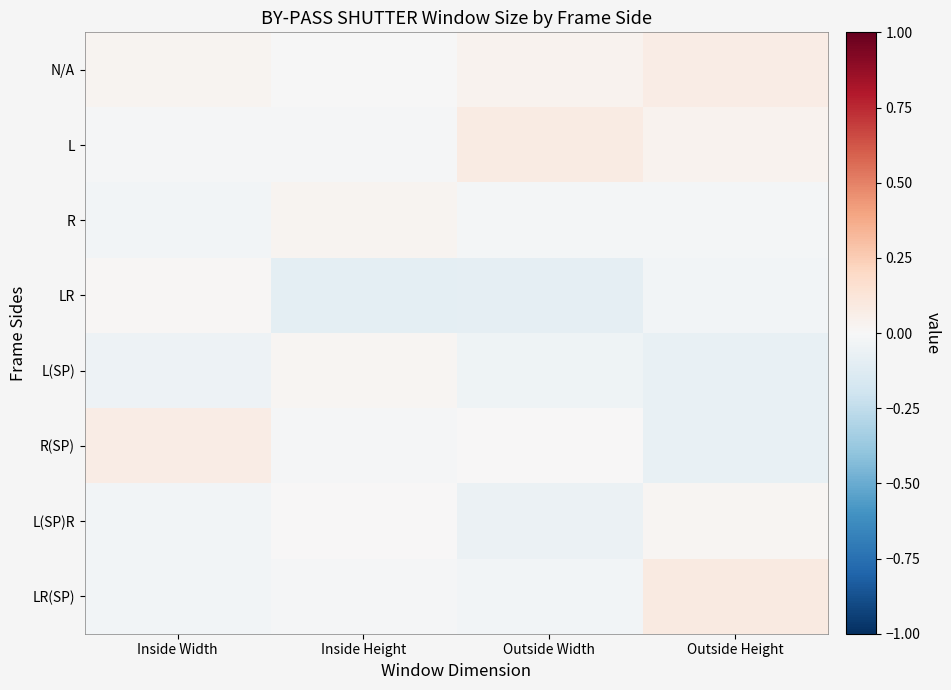

At Inside Width, list the series in order from largest to smallest.

R(SP), N/A, LR, L, R, L(SP)R, LR(SP), L(SP)